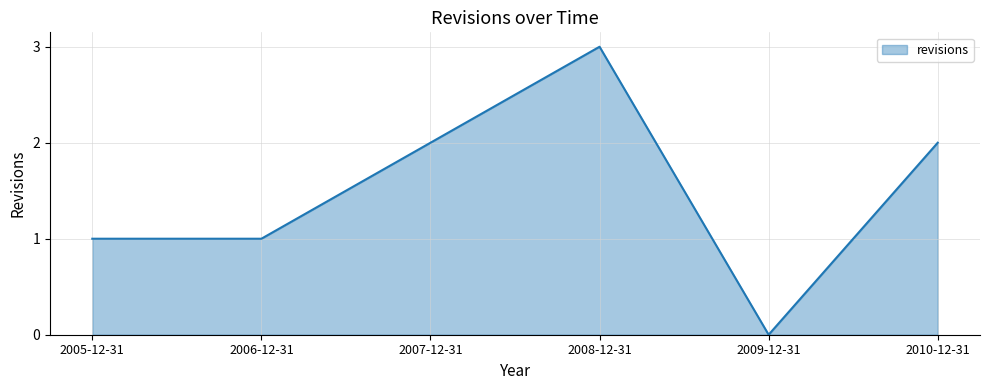

What is the change in value from 2005-12-31 to 2007-12-31?

+1